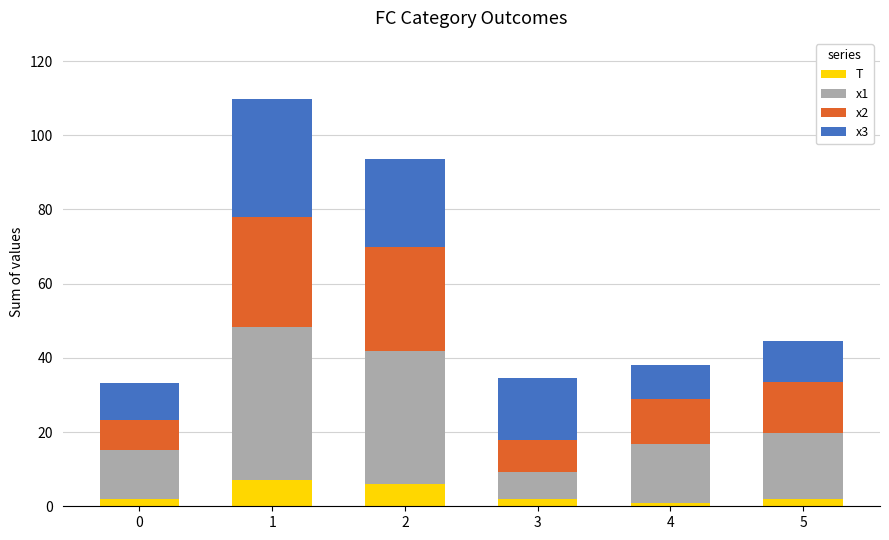

Reading left to right, what are the values for T?

2.0	7.0	6.0	2.0	1.0	2.0